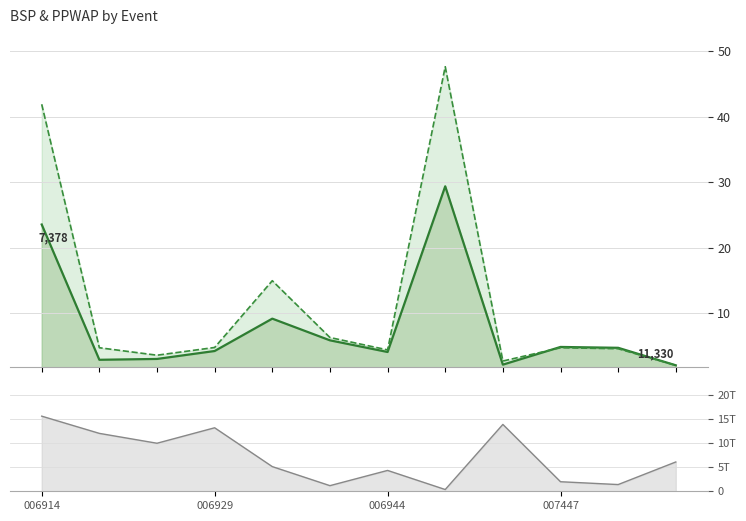

What position from the left is 7?

8